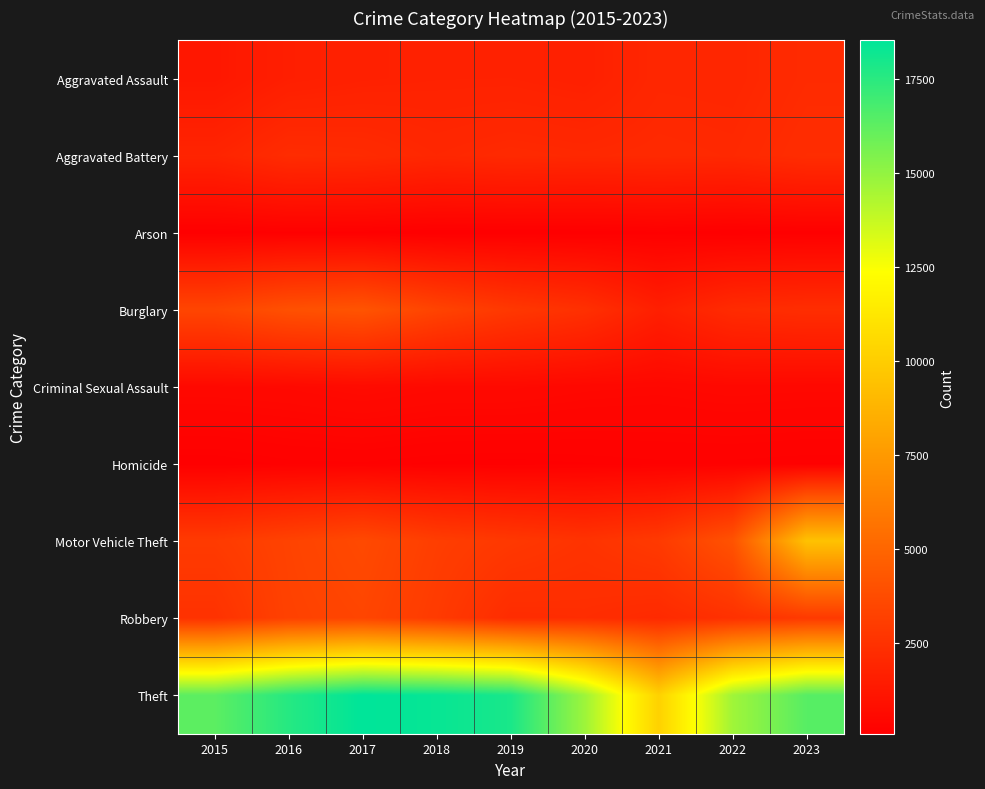

At which category is the sum across all series the highest?

2023